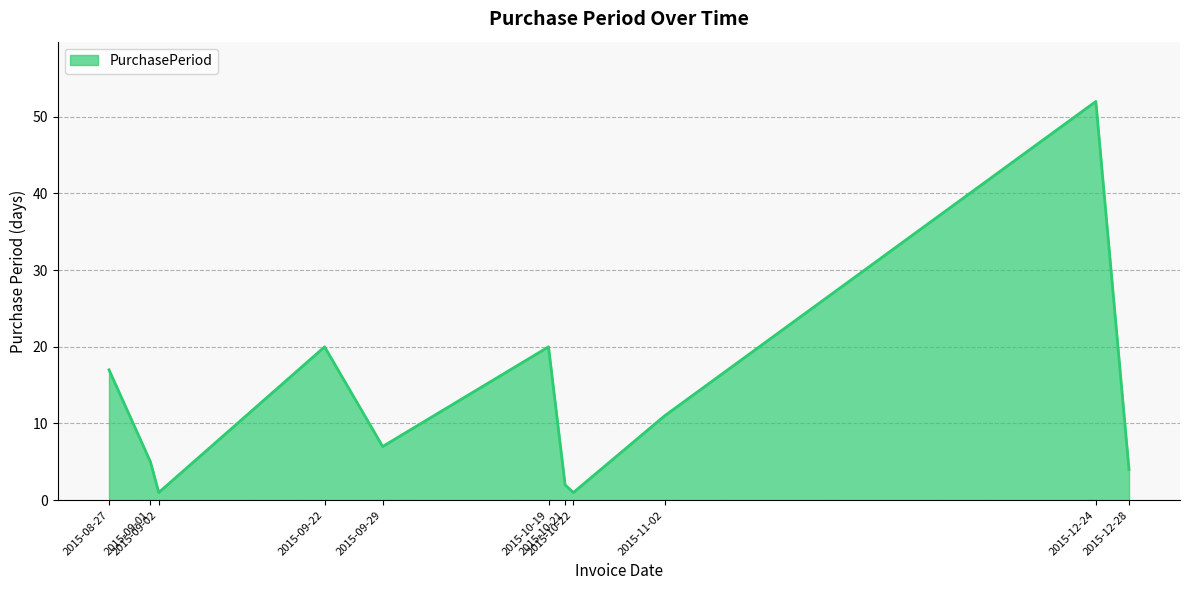

What is the difference between the maximum and minimum values?

51